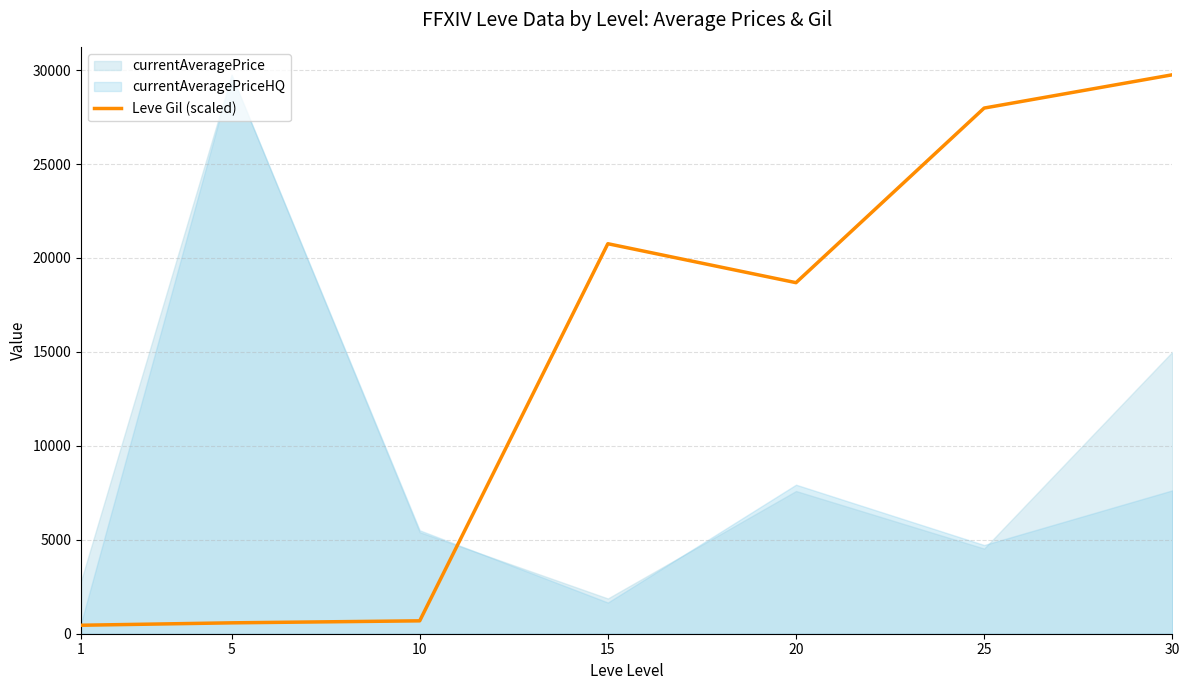

Reading right to left, what are all the values shown in this chart?

30=29748.6	25=27977.0	20=18684.5	15=20757.4	10=686.2	5=579.3	1=451.0